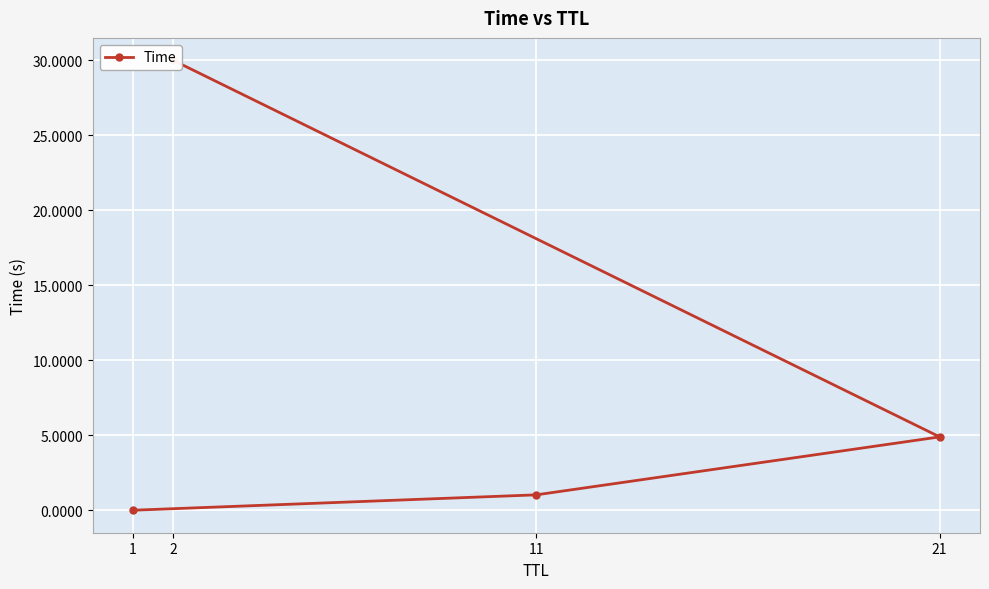

The value at 21 is 7.4. True or false?

False